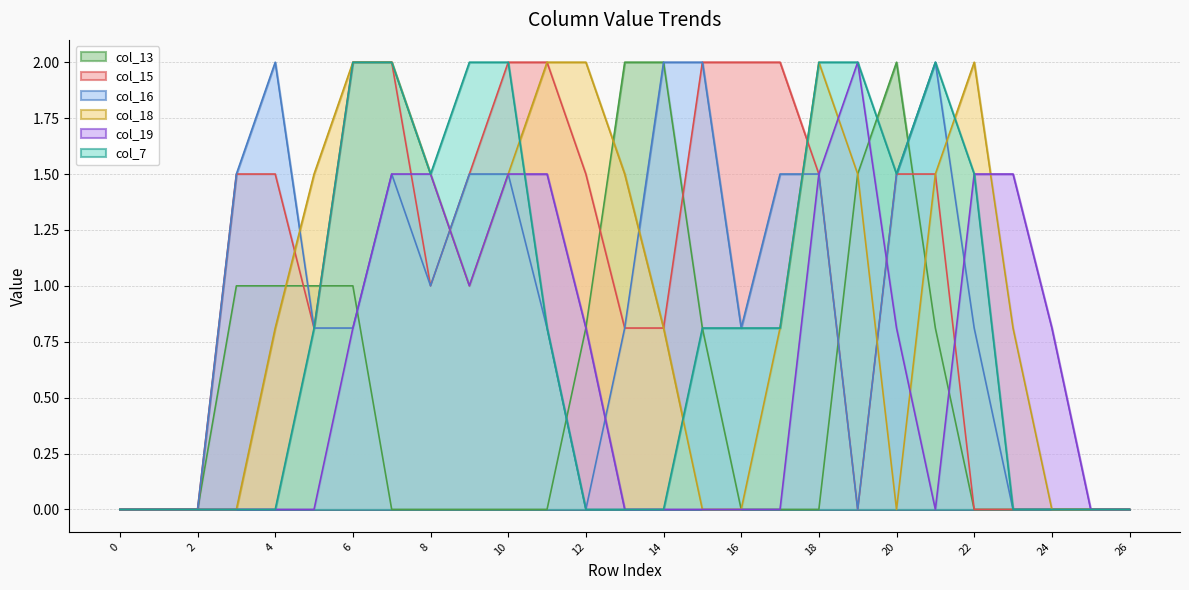

What is the spread (max minus min) of values at 22?

2.0